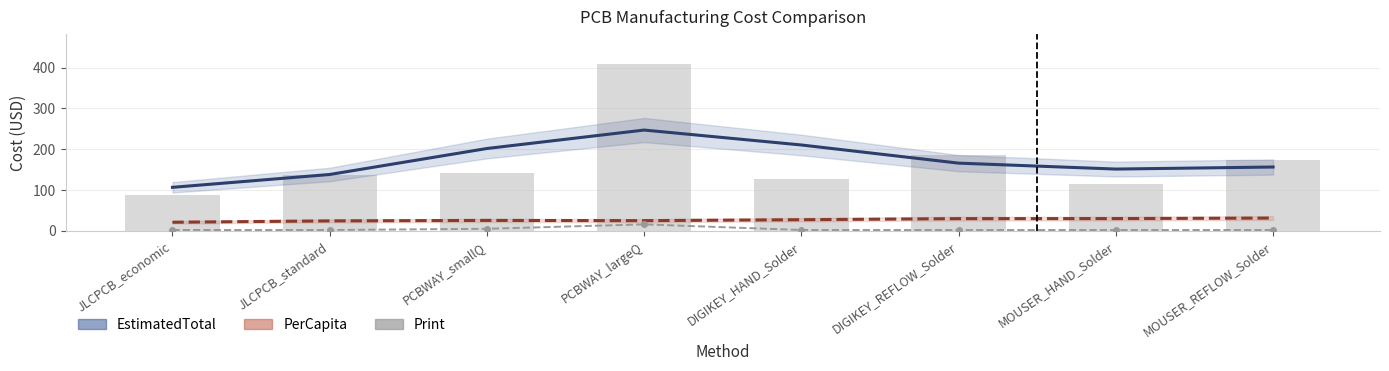

Is the value of Print at DIGIKEY_REFLOW_Solder greater than the value of PerCapita at PCBWAY_largeQ?

No